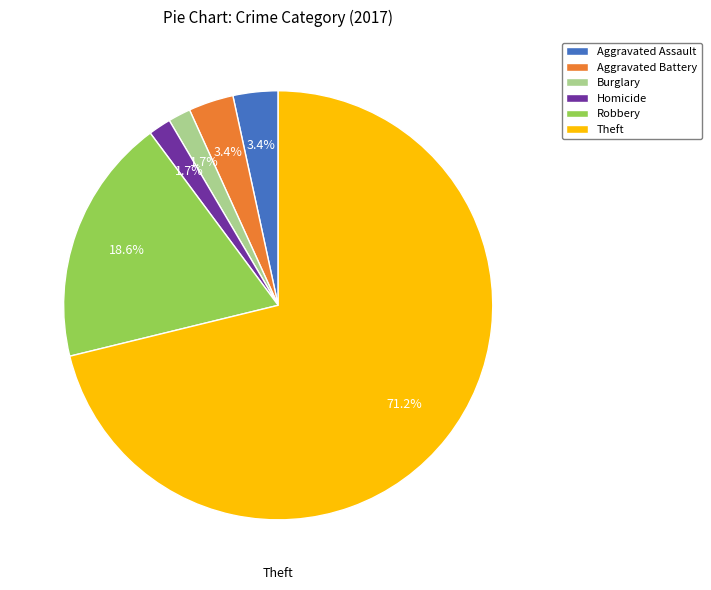

What is the majority slice?

Theft